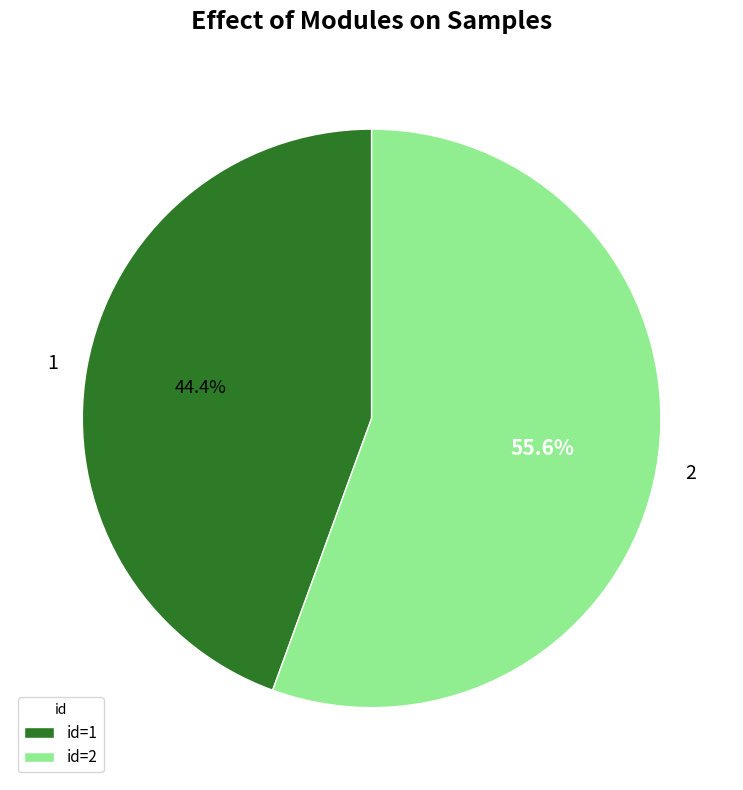

Does any single category account for the majority?

Yes